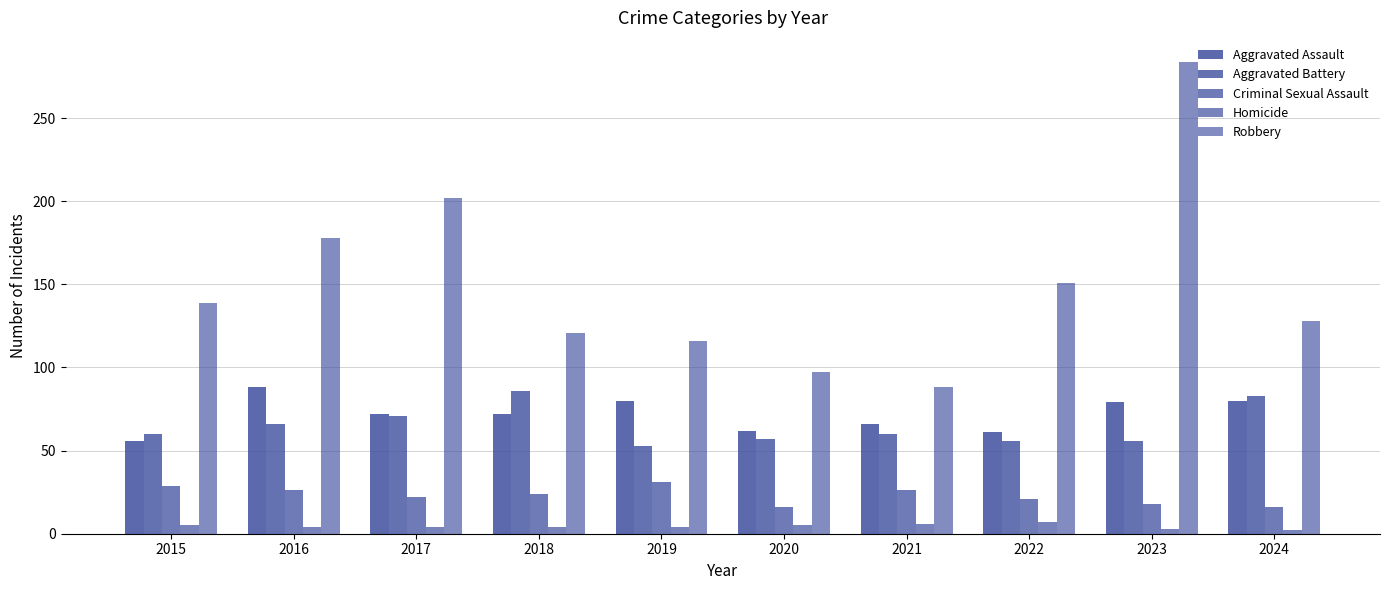

The value of Aggravated Battery at 2023 is 56. True or false?

True